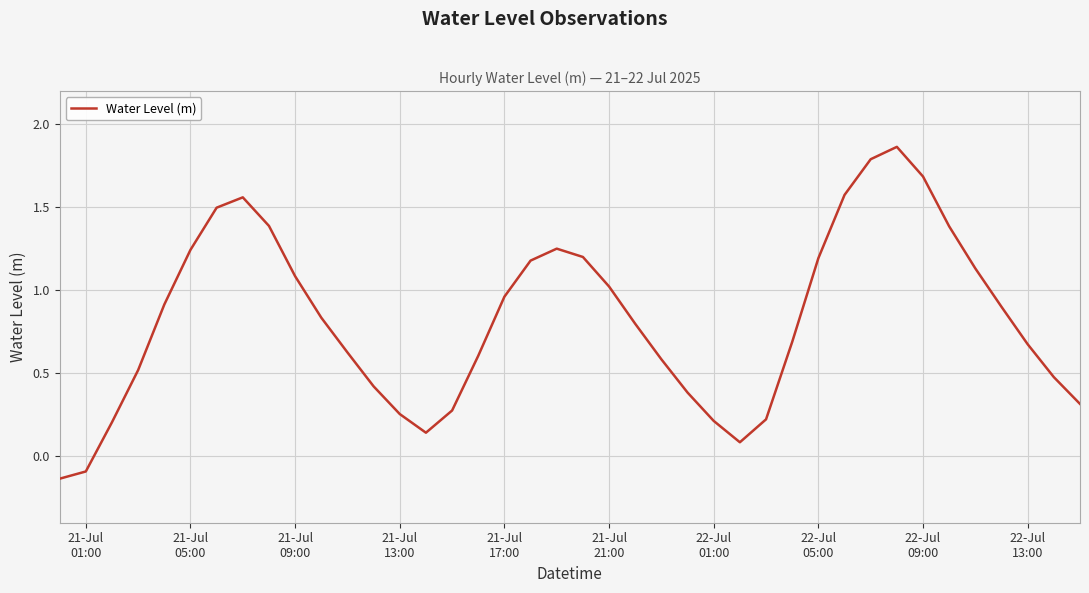

What is the difference between the maximum and minimum values?

2.0